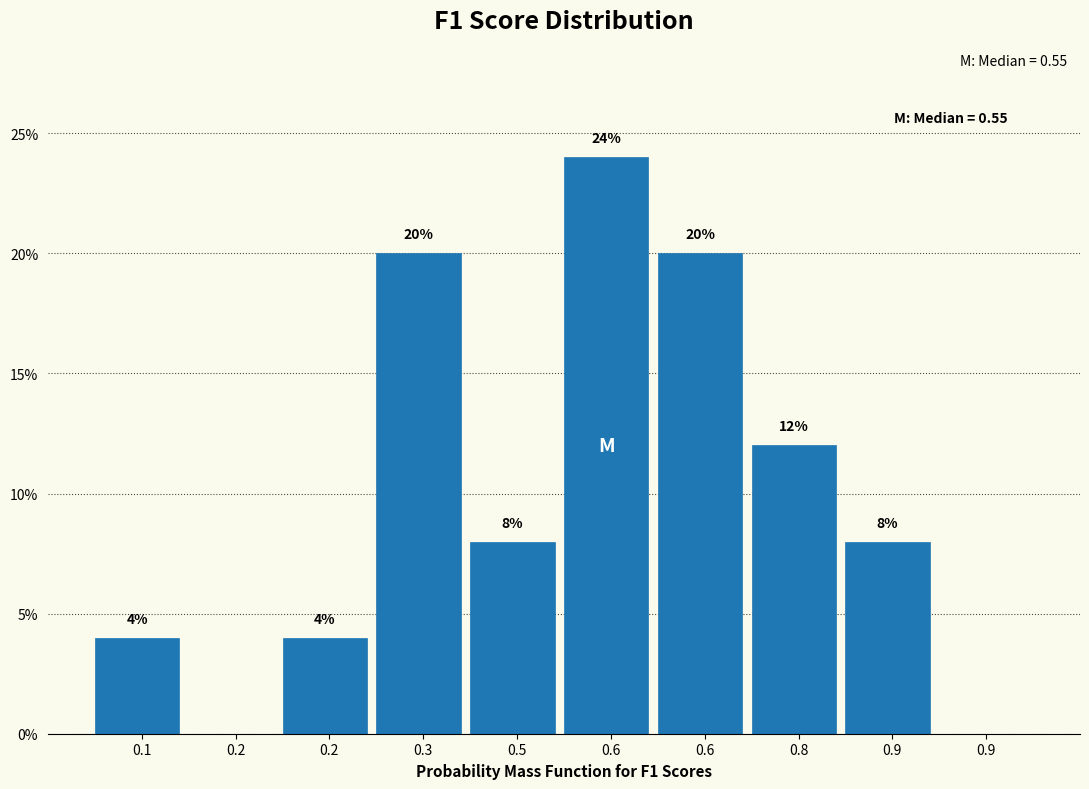

Count the number of data series in this chart.

1